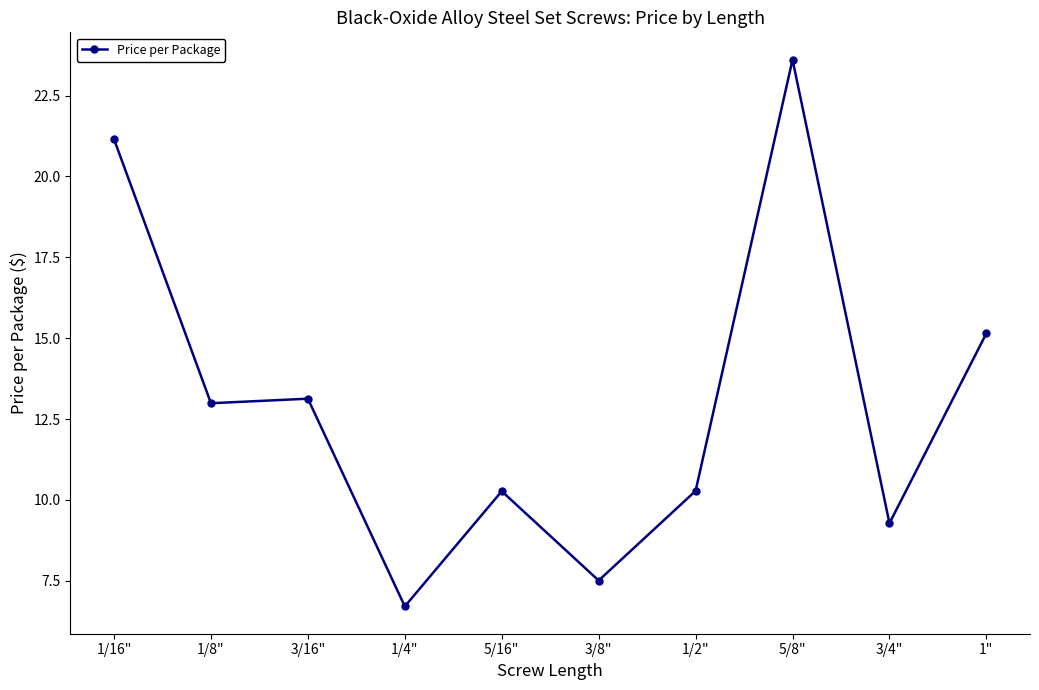

What is the minimum value shown in the chart?

6.7